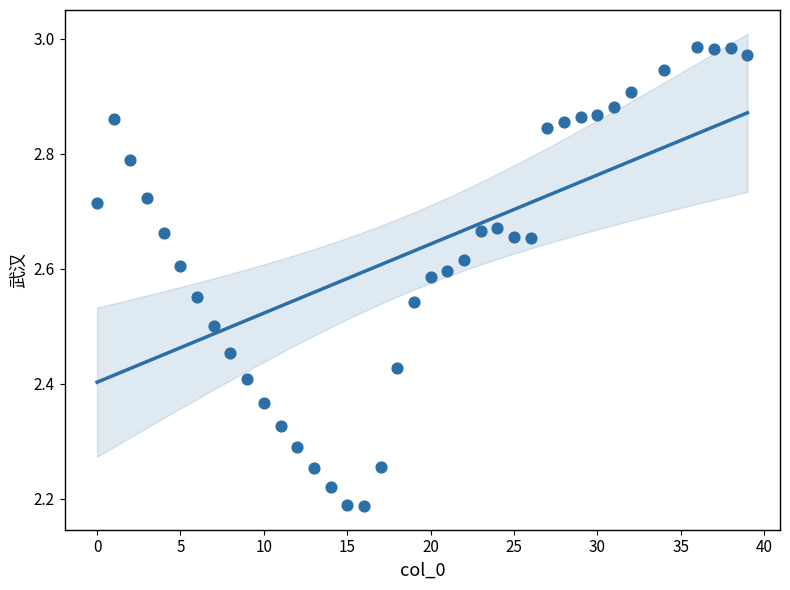

What is the range of X values (max minus min)?

39.0